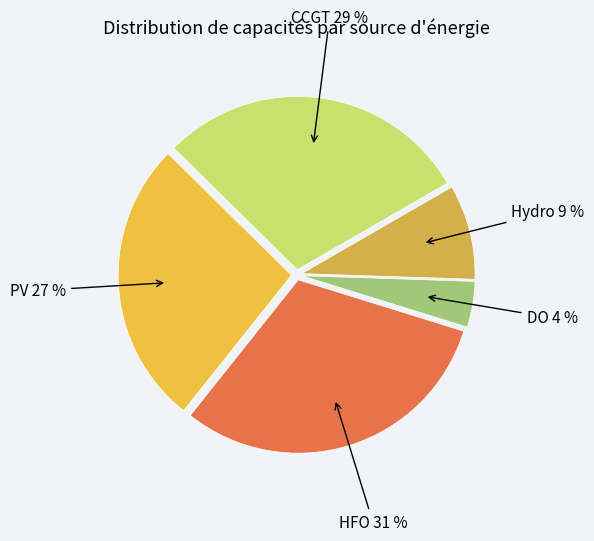

How many segments does this pie chart have?

5